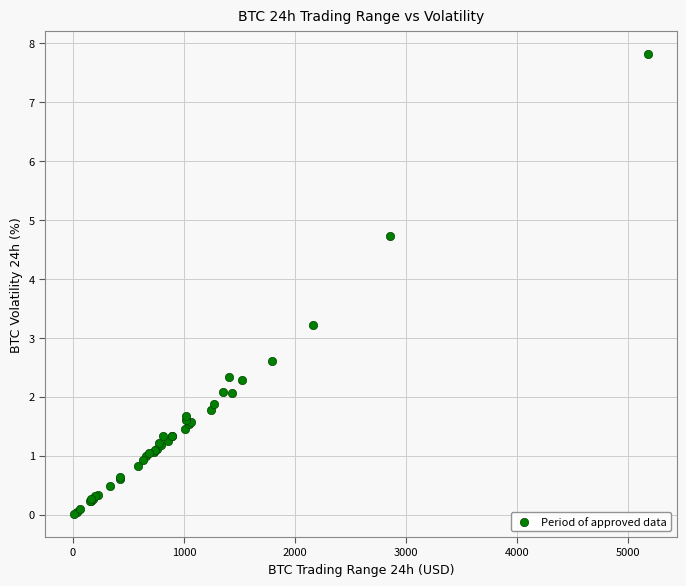

What Y value in the scatter plot is closest to 3?

3.2